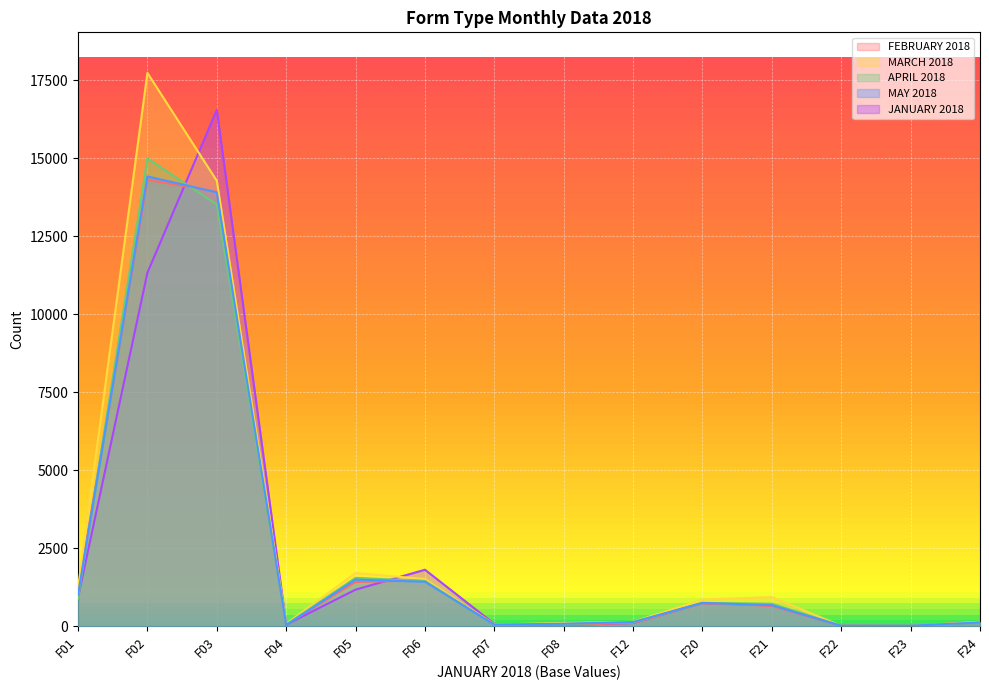

After their last crossing, which series has the higher values: MARCH 2018 or FEBRUARY 2018?

MARCH 2018